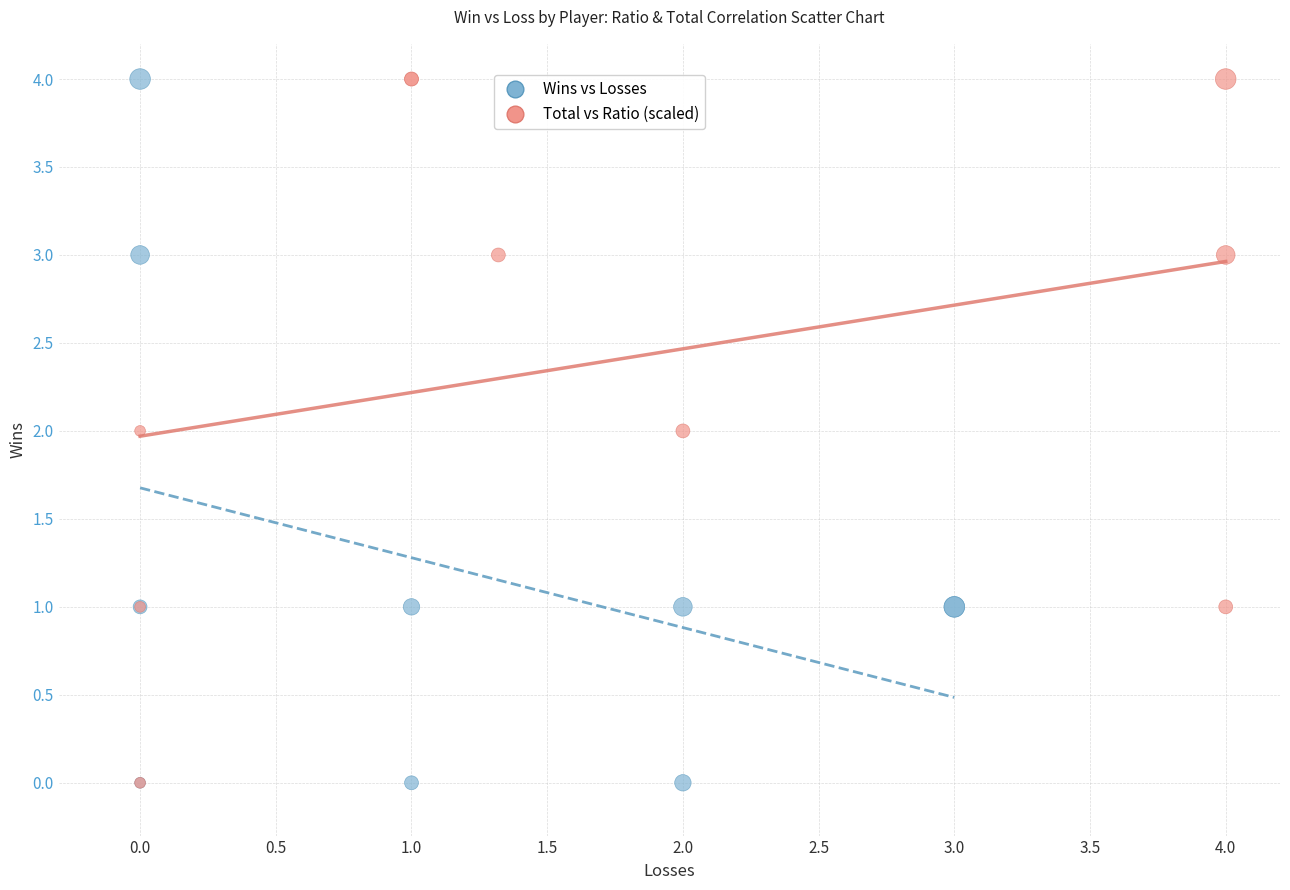

What are all the series names shown in the legend?

Wins vs Losses, Total vs Ratio (scaled)